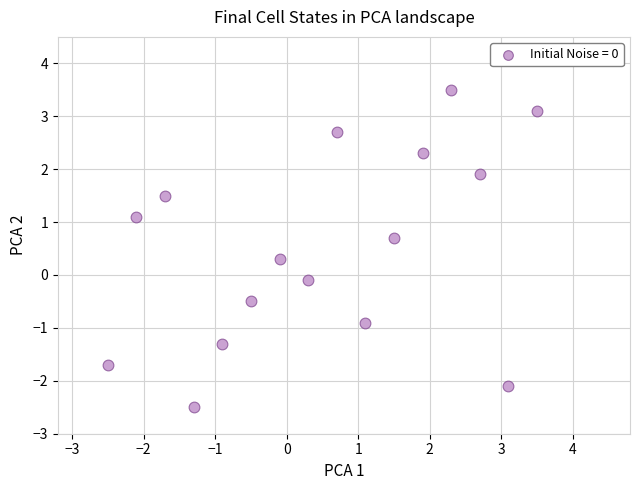

What is the range of X values (max minus min)?

6.0